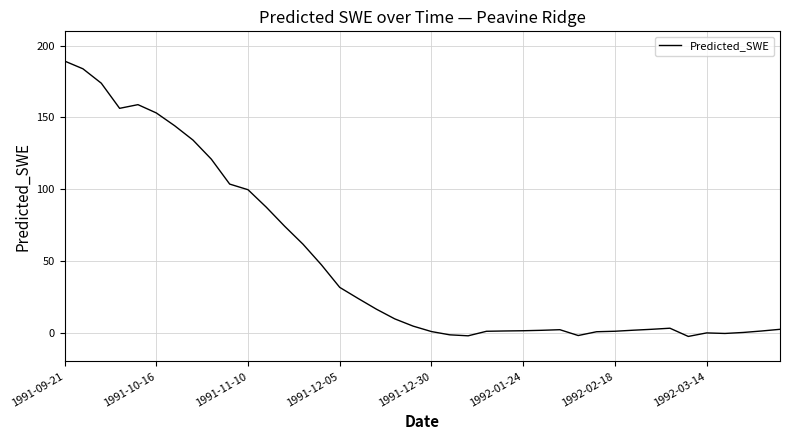

What is the difference between the maximum and minimum values?

191.9